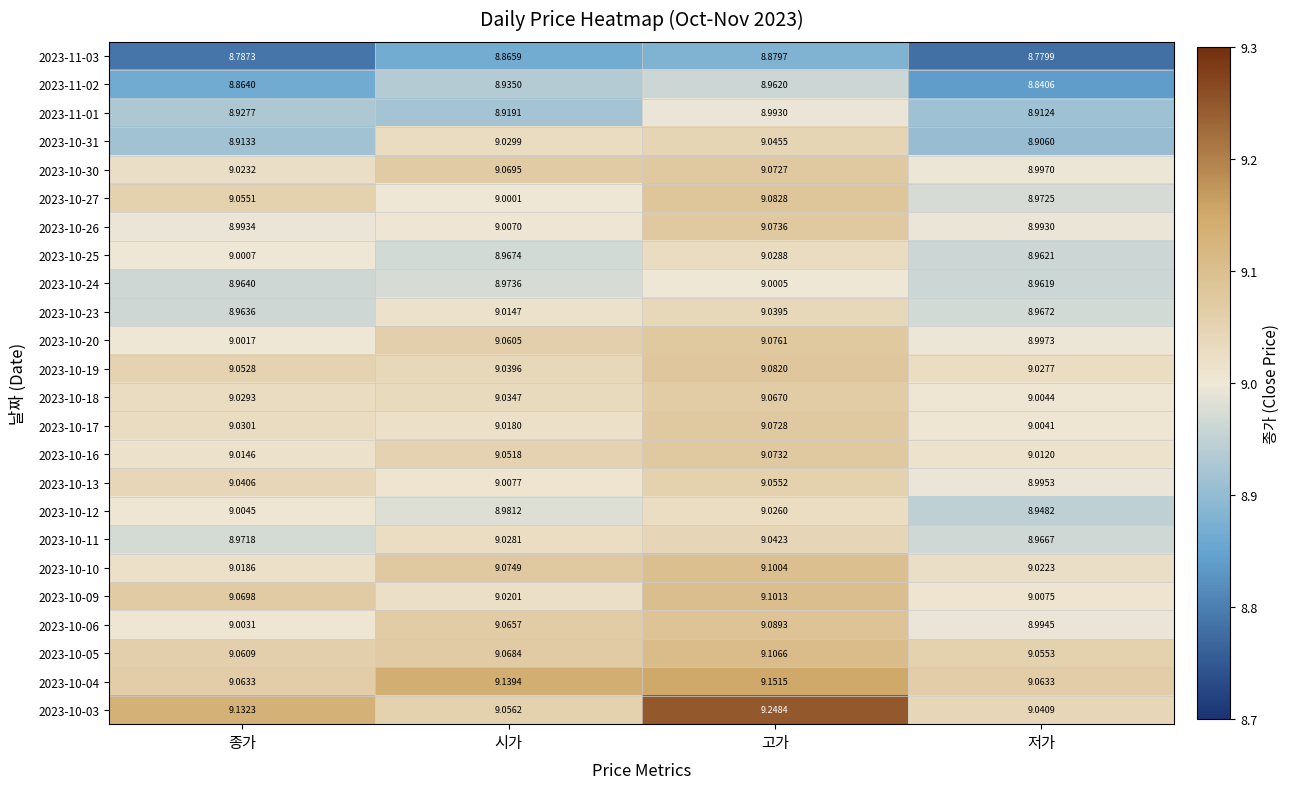

Rank the categories by 2023-10-30 value from lowest to highest.

저가, 종가, 시가, 고가